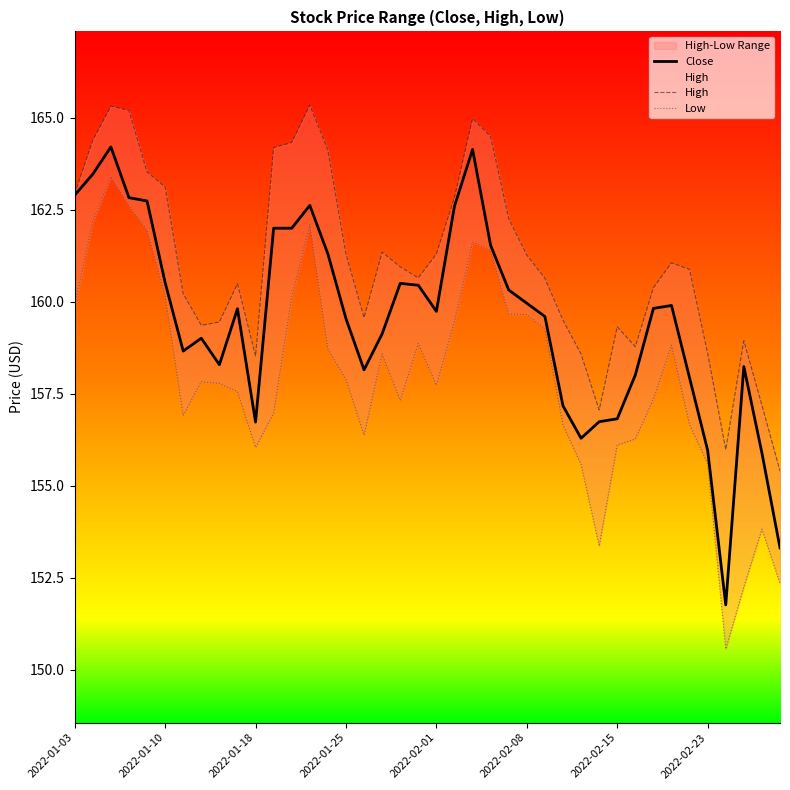

The value of Close at 2022-01-10 is 160.5. True or false?

True